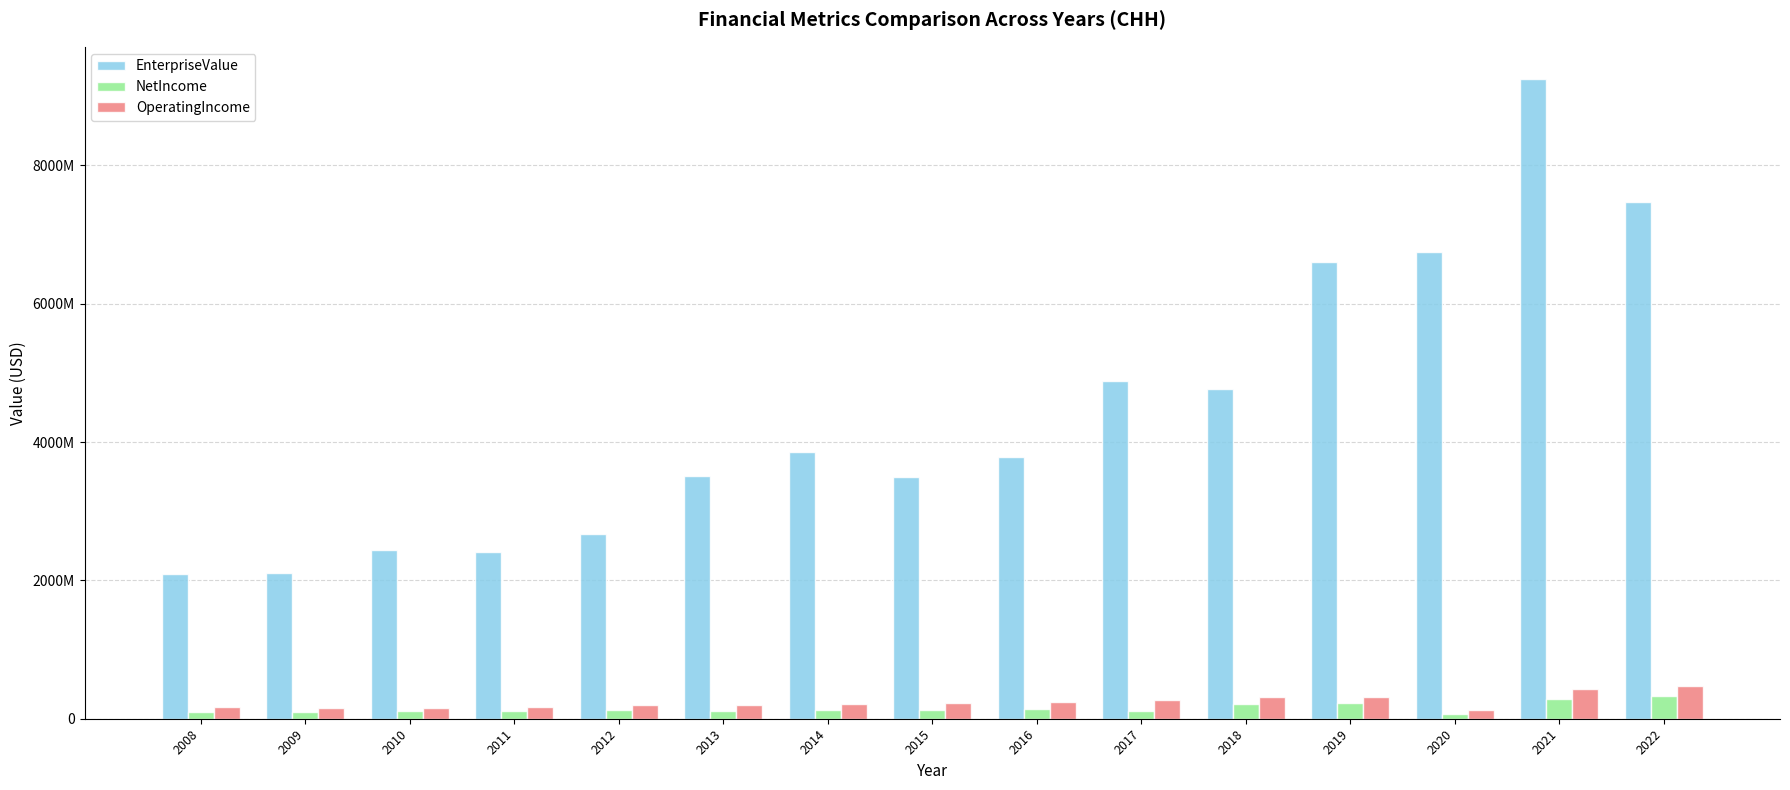

What are all the series names shown in the legend?

EnterpriseValue, NetIncome, OperatingIncome